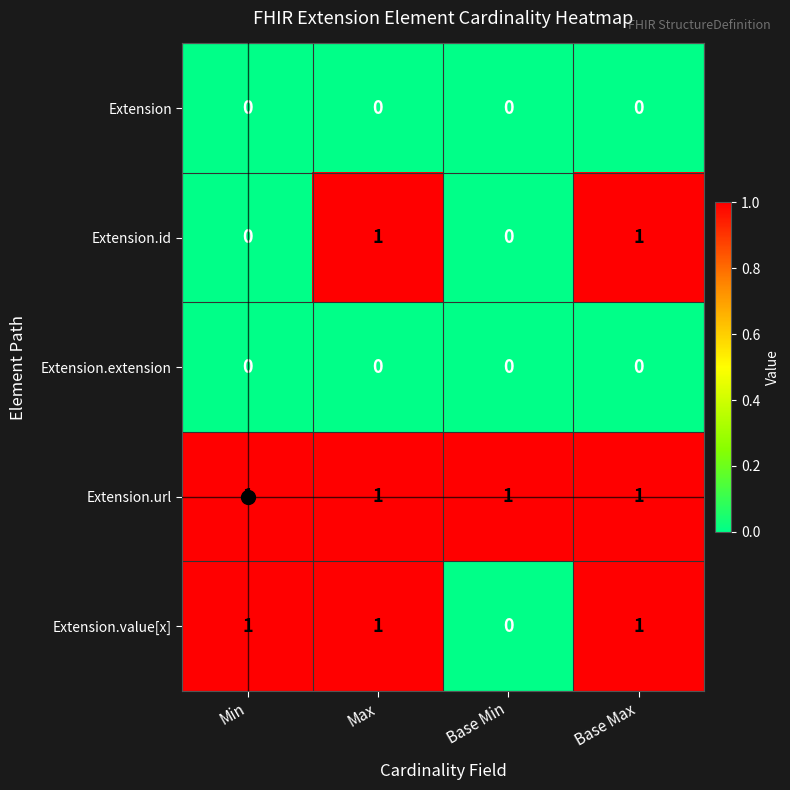

Between Min and Base Max, which series saw the biggest shift?

Extension.id